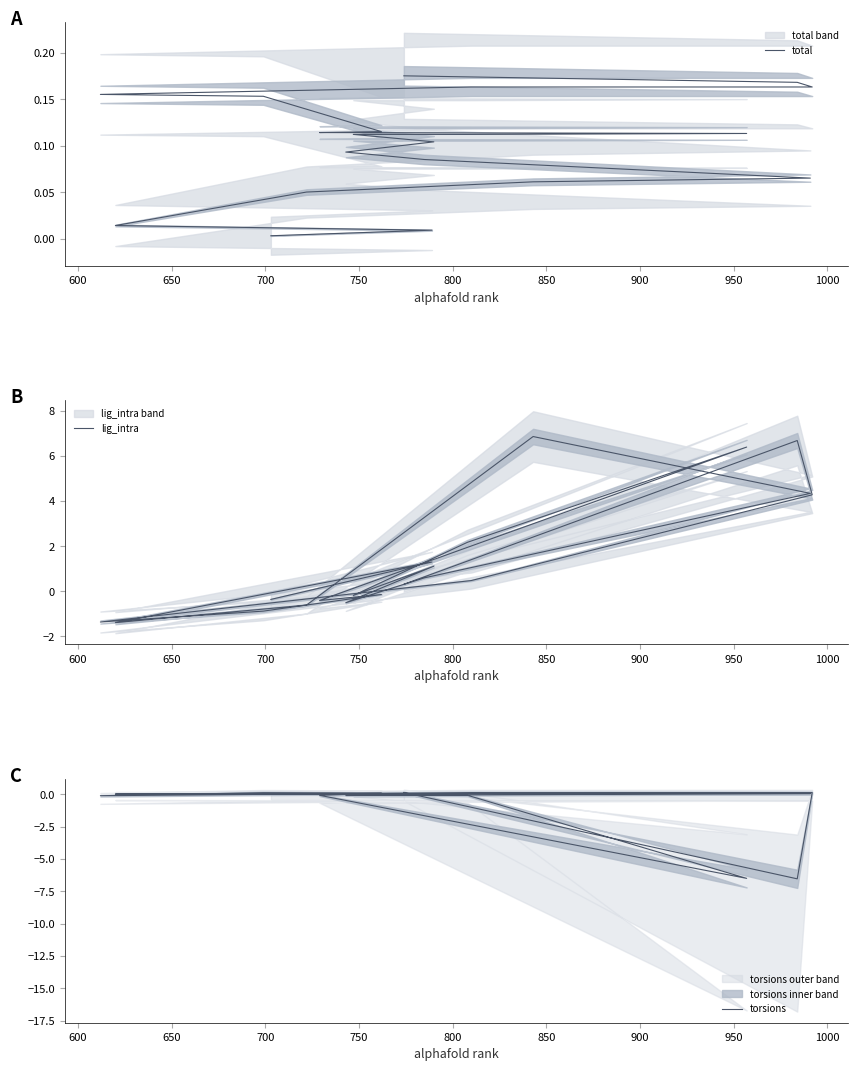

After their last crossing, which series has the higher values: lig_intra or torsions?

lig_intra